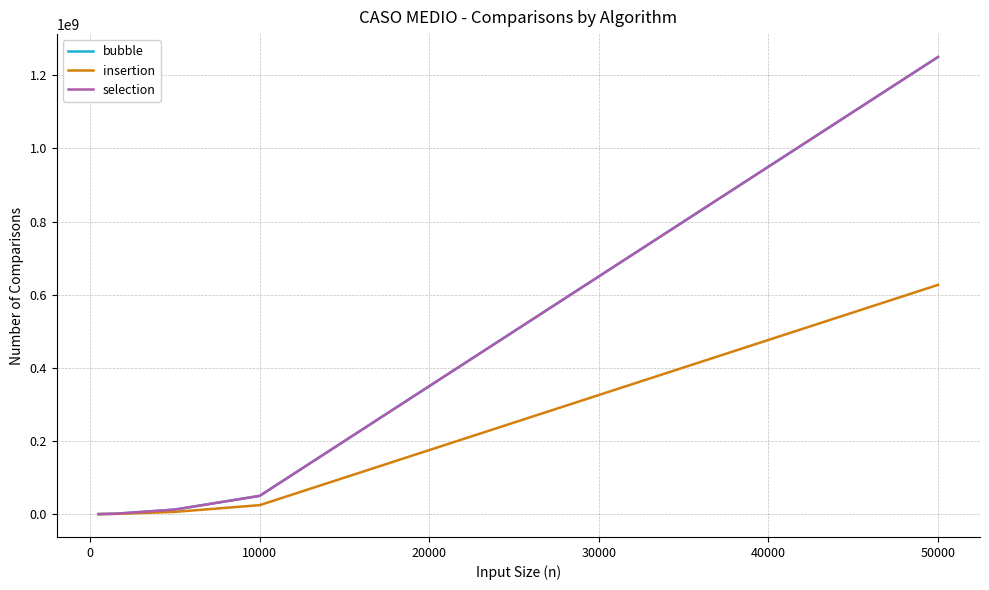

What is the smallest value displayed?

62615